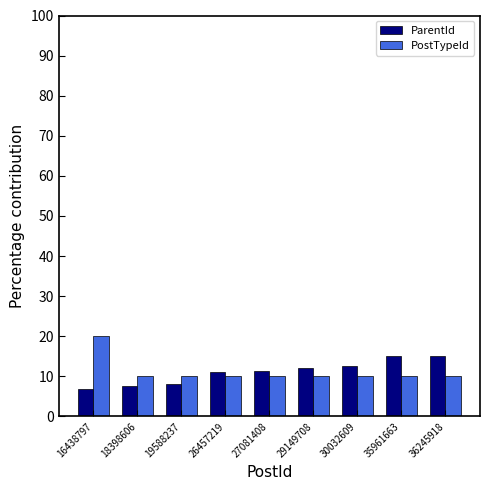

Count the number of data series in this chart.

2